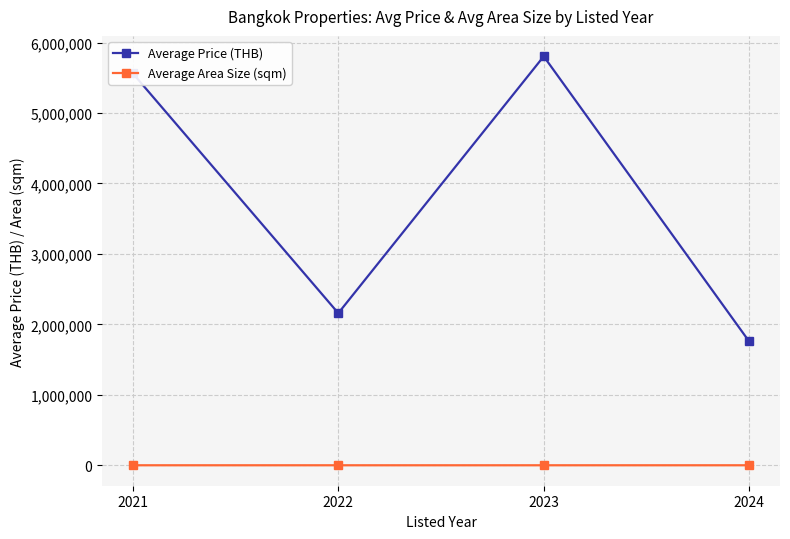

Which series has the largest range (max minus min)?

Average Price (THB)